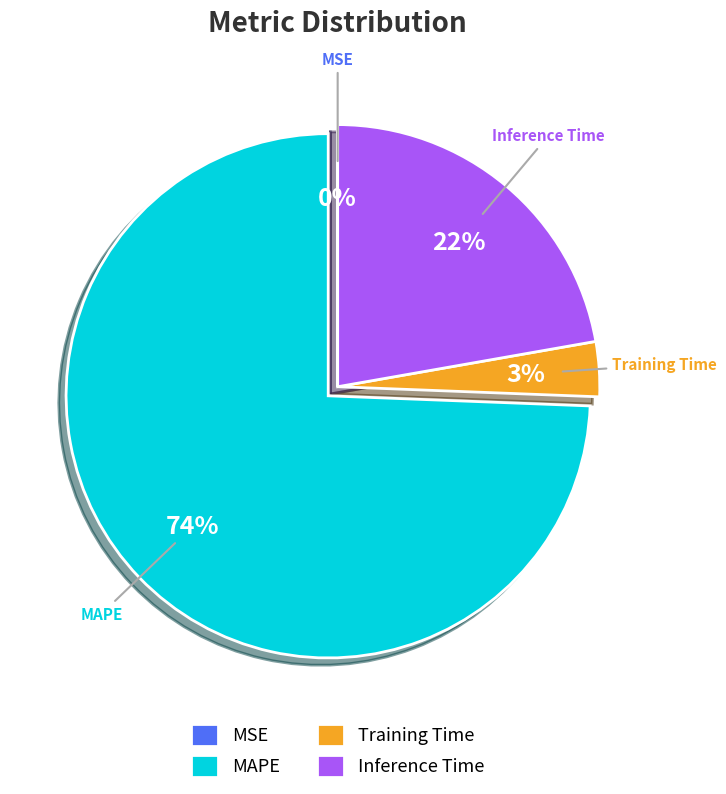

What is the majority slice?

MAPE